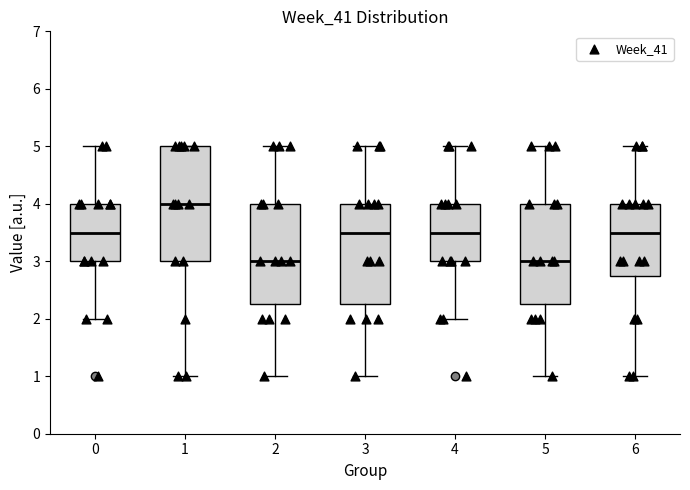

Reading left to right, read every box against the y-axis: the position of its median line, the range the box covers, and the ends of its whiskers. The values are not printed on the chart, so give them approximately, as read against the axis.

0: median 3.5, box 3.0 to 4.0, whiskers 2.0 to 5.0
1: median 4.0, box 3.0 to 5.0, whiskers 1.0 to 5.0
2: median 3.0, box 2.3 to 4.0, whiskers 1.0 to 5.0
3: median 3.5, box 2.3 to 4.0, whiskers 1.0 to 5.0
4: median 3.5, box 3.0 to 4.0, whiskers 2.0 to 5.0
5: median 3.0, box 2.3 to 4.0, whiskers 1.0 to 5.0
6: median 3.5, box 2.8 to 4.0, whiskers 1.0 to 5.0